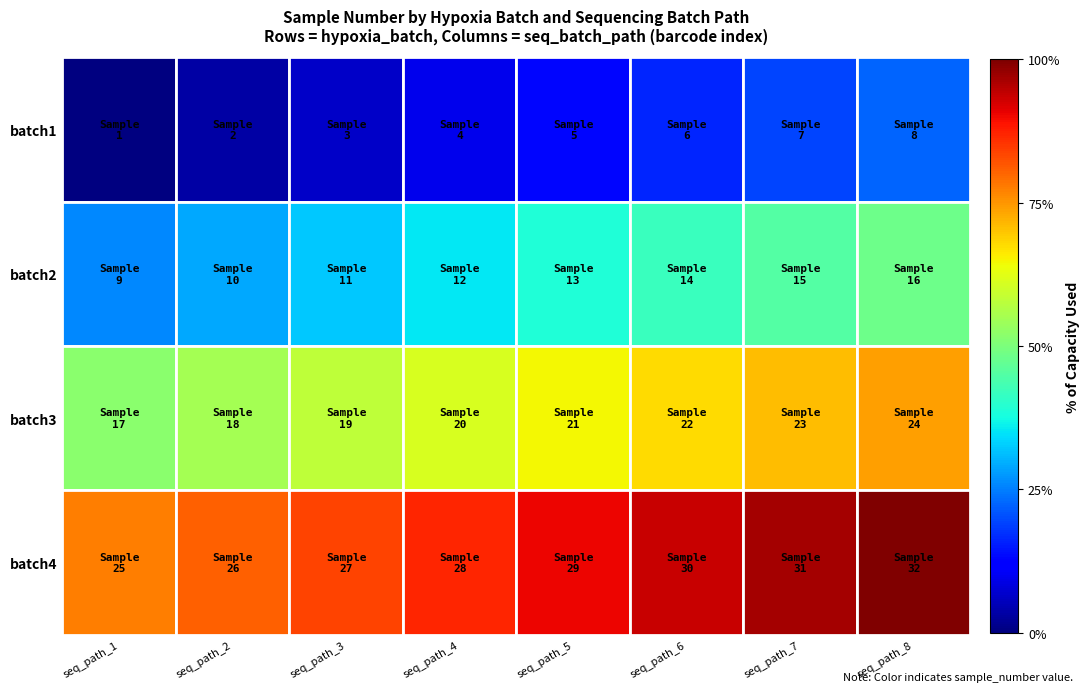

Reading left to right, extract all data points from this chart.

batch1: seq_path_1=1	seq_path_2=2	seq_path_3=3	seq_path_4=4	seq_path_5=5	seq_path_6=6	seq_path_7=7	seq_path_8=8
batch2: seq_path_1=9	seq_path_2=10	seq_path_3=11	seq_path_4=12	seq_path_5=13	seq_path_6=14	seq_path_7=15	seq_path_8=16
batch3: seq_path_1=17	seq_path_2=18	seq_path_3=19	seq_path_4=20	seq_path_5=21	seq_path_6=22	seq_path_7=23	seq_path_8=24
batch4: seq_path_1=25	seq_path_2=26	seq_path_3=27	seq_path_4=28	seq_path_5=29	seq_path_6=30	seq_path_7=31	seq_path_8=32